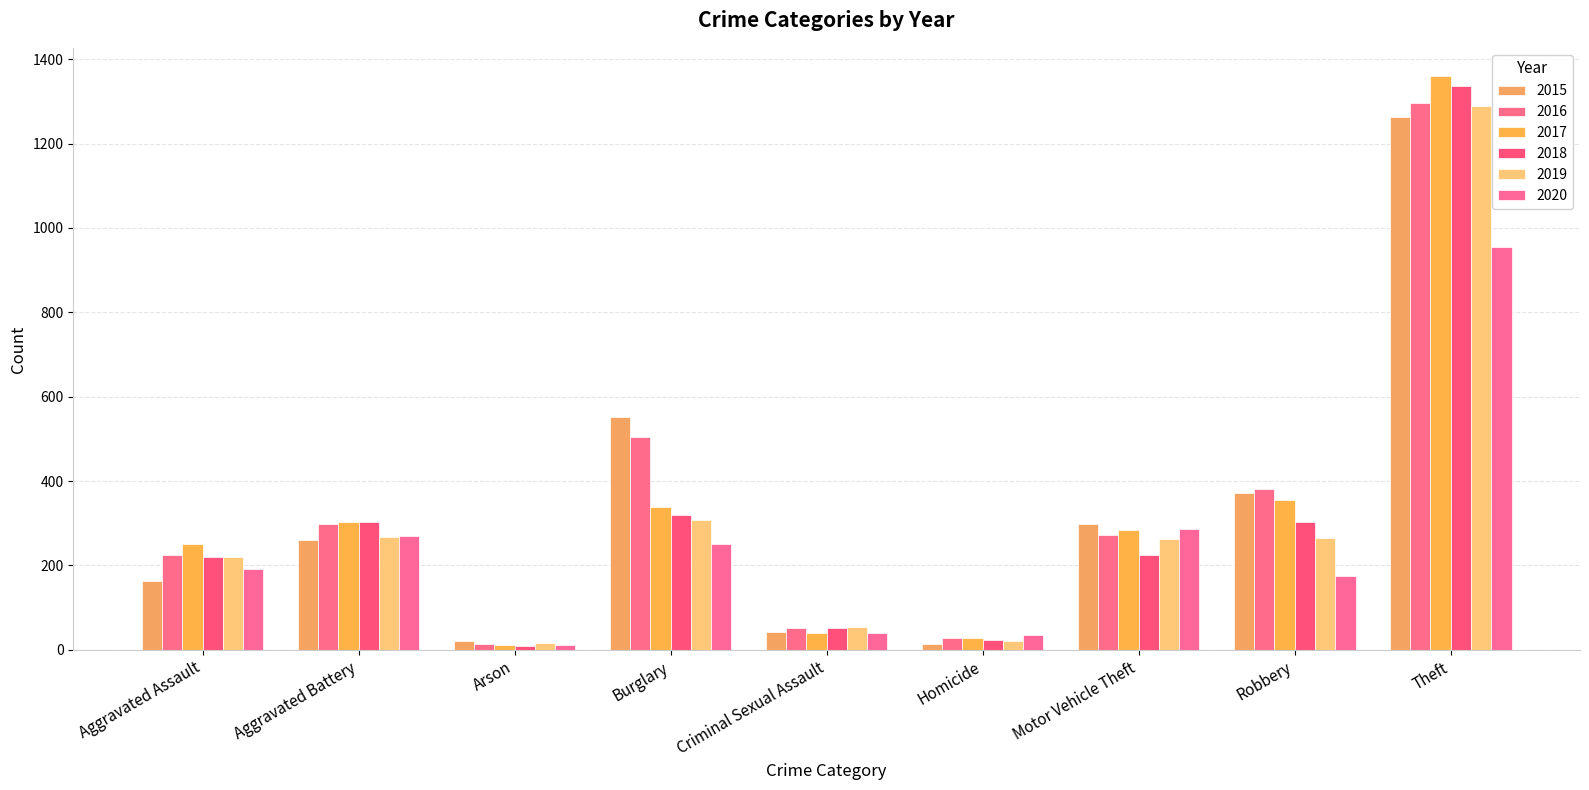

Is the value of 2020 at Criminal Sexual Assault greater than the value of 2016 at Theft?

No